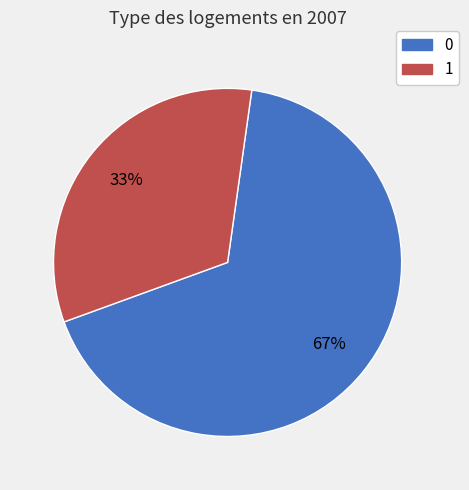

Combined, do 1 and 0 account for over 50%?

Yes